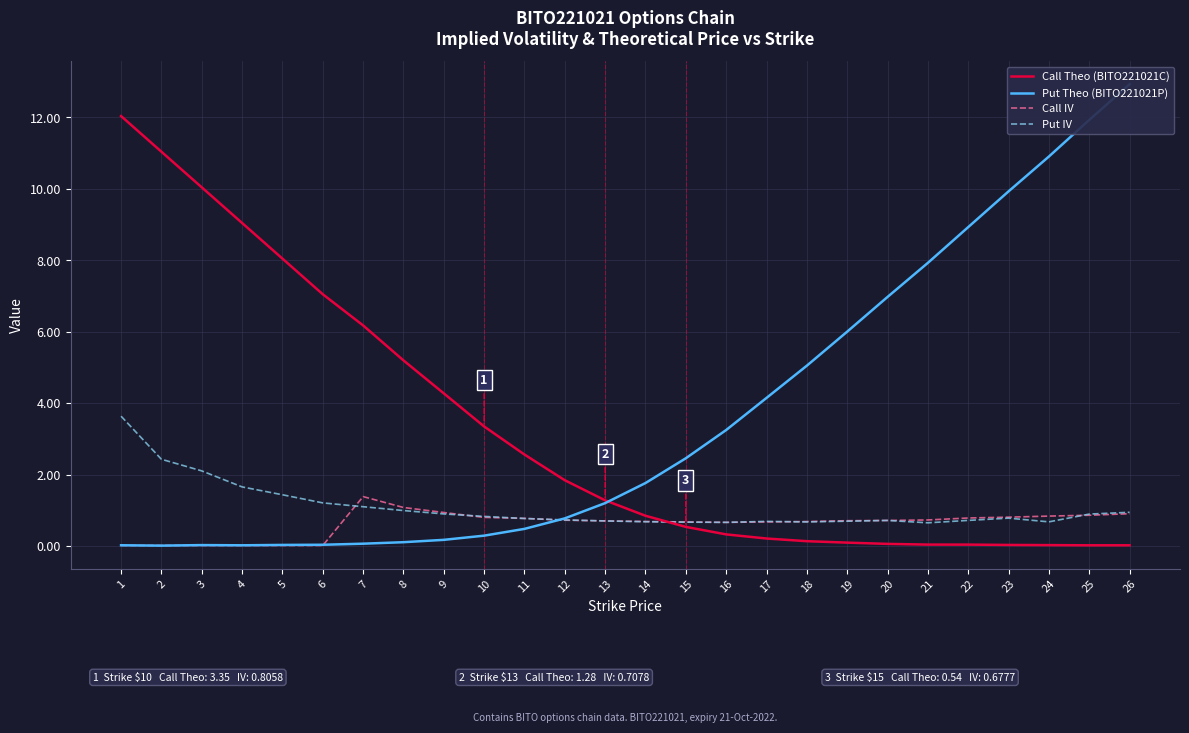

List the labels in order of Call Theo (BITO221021C) value, largest first.

1, 2, 3, 4, 5, 6, 7, 8, 9, 10, 11, 12, 13, 14, 15, 16, 17, 18, 19, 20, 21, 22, 23, 24, 26, 25